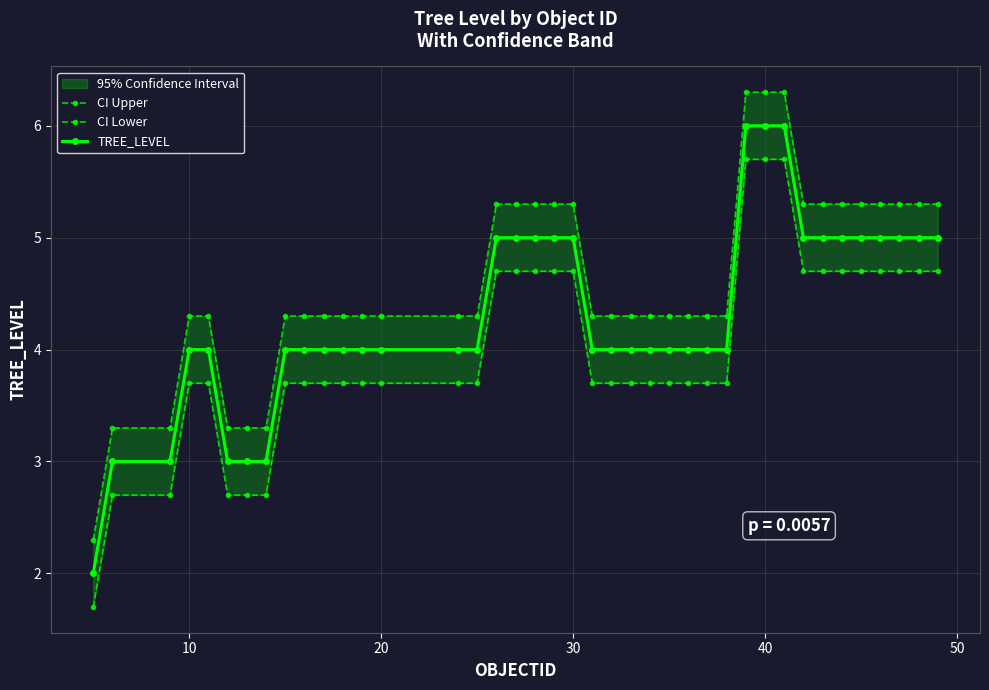

True or false: CI Lower and TREE_LEVEL cross at least once.

False